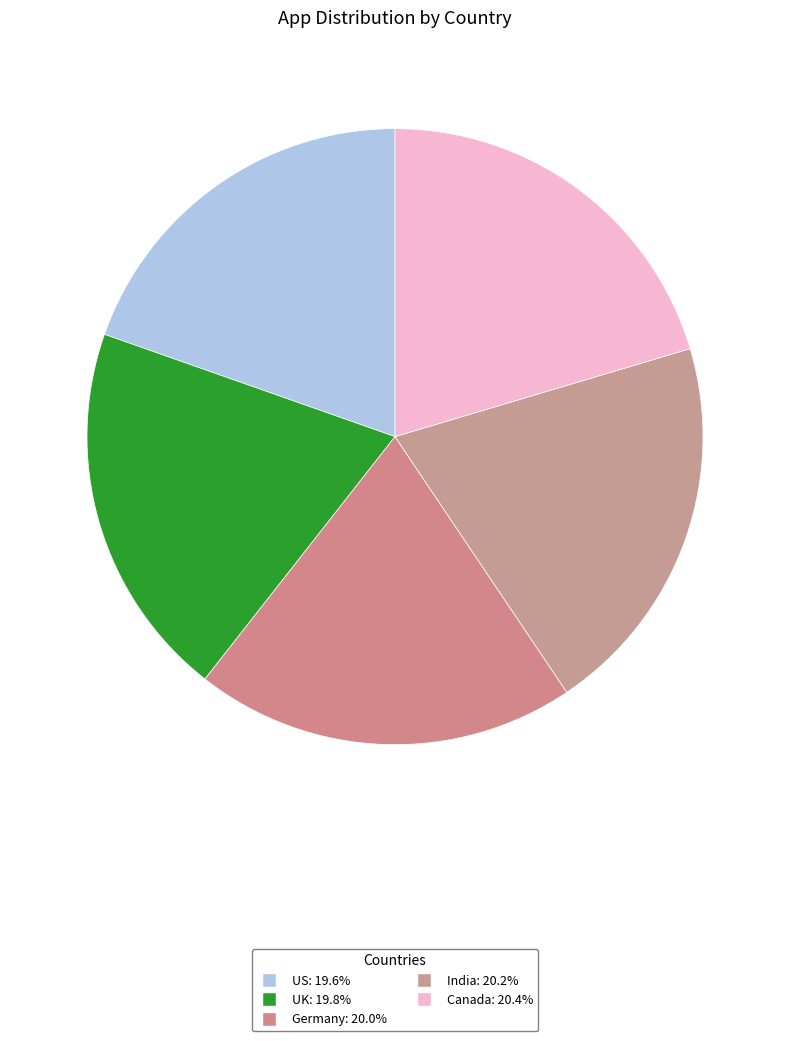

Count the number of slices in the pie.

5